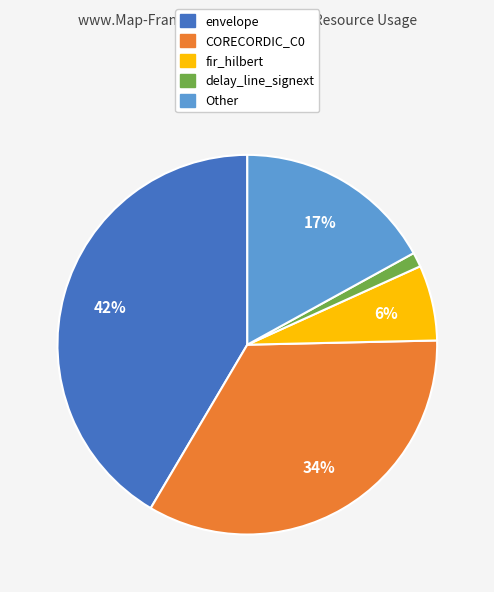

How many slices are in this pie chart?

5